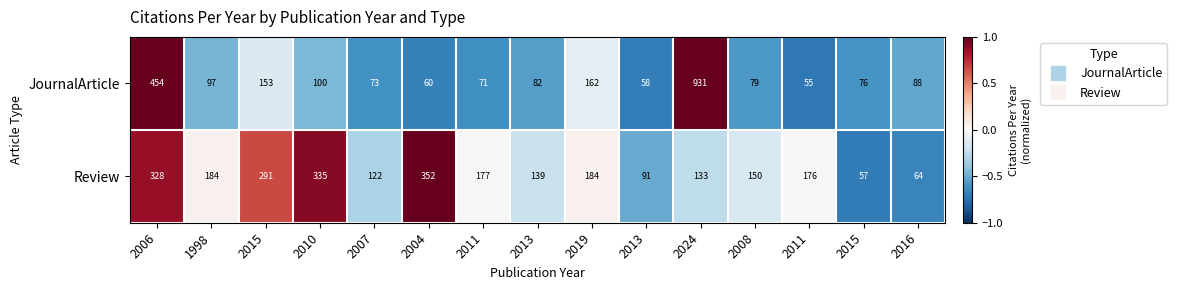

How many series are shown in this chart?

2